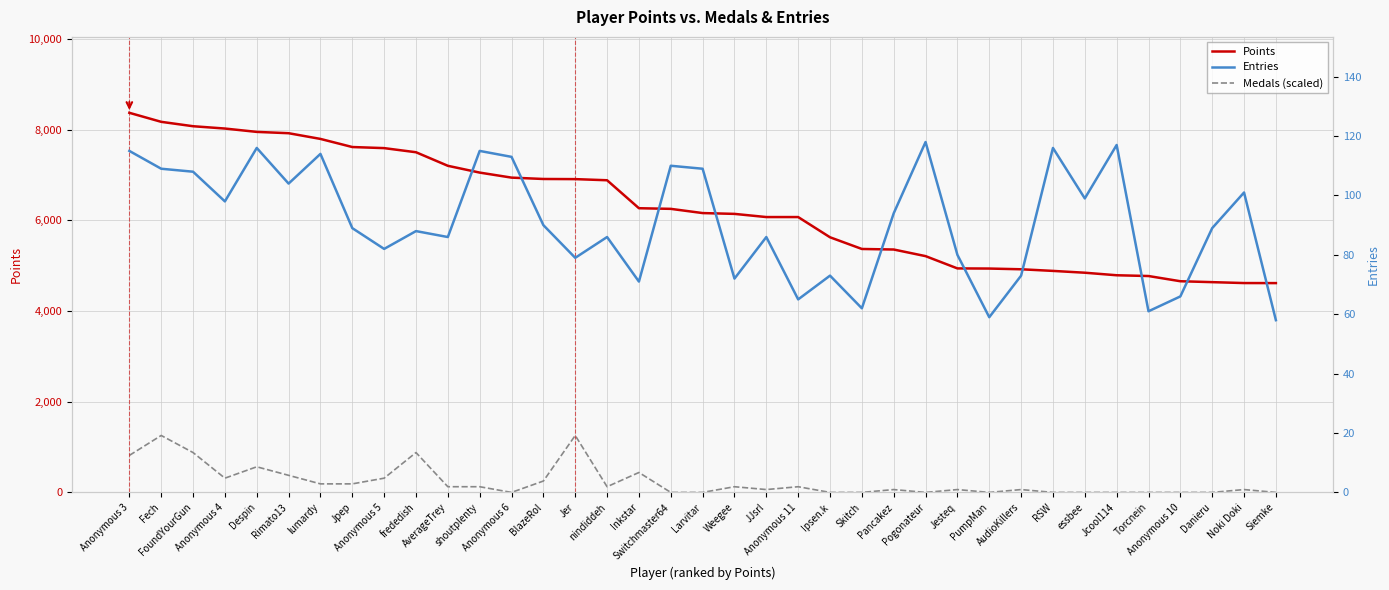

The Entries series shows 106.7 at Anonymous 5. True or false?

False